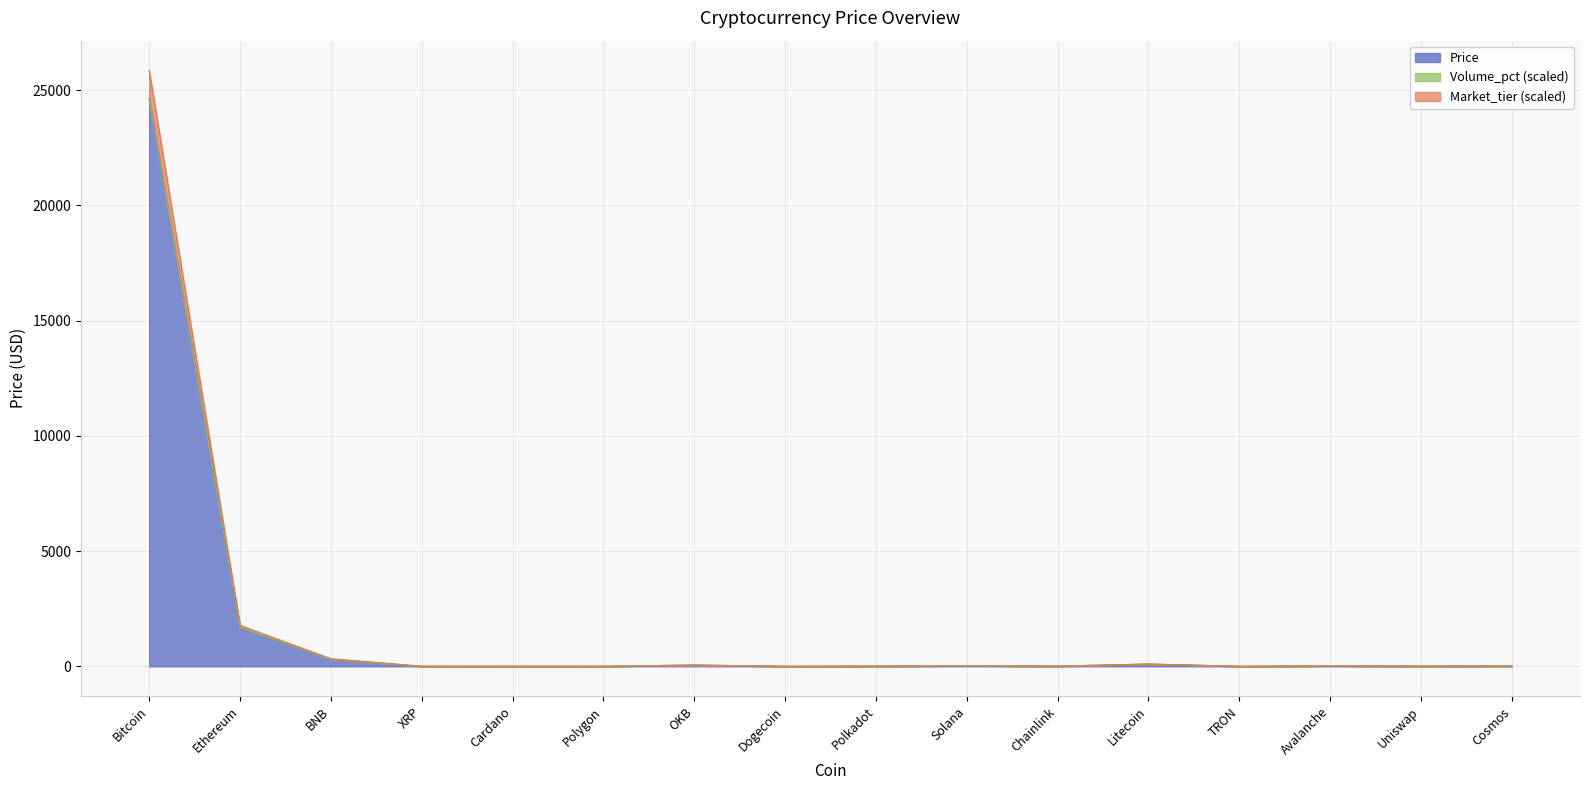

How many interior local peaks does the Market_tier series have?

5